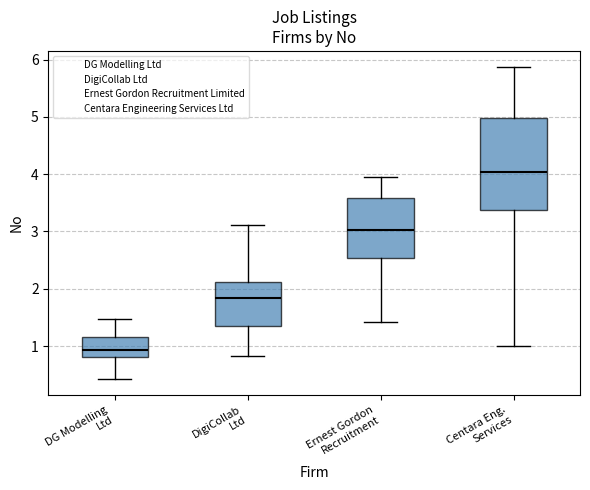

Reading left to right, transcribe this box plot: for each box, give where its median line is, the range the box spans, and where its two whiskers end, as read against the y-axis. The values are not printed on the chart, so give them approximately, as read against the axis.

DG Modelling Ltd: median 0.9, box 0.8 to 1.2, whiskers 0.4 to 1.5
DigiCollab Ltd: median 1.8, box 1.4 to 2.1, whiskers 0.8 to 3.1
Ernest Gordon Recruitment: median 3.0, box 2.5 to 3.6, whiskers 1.4 to 4.0
Centara Eng. Services: median 4.0, box 3.4 to 5.0, whiskers 1.0 to 5.9